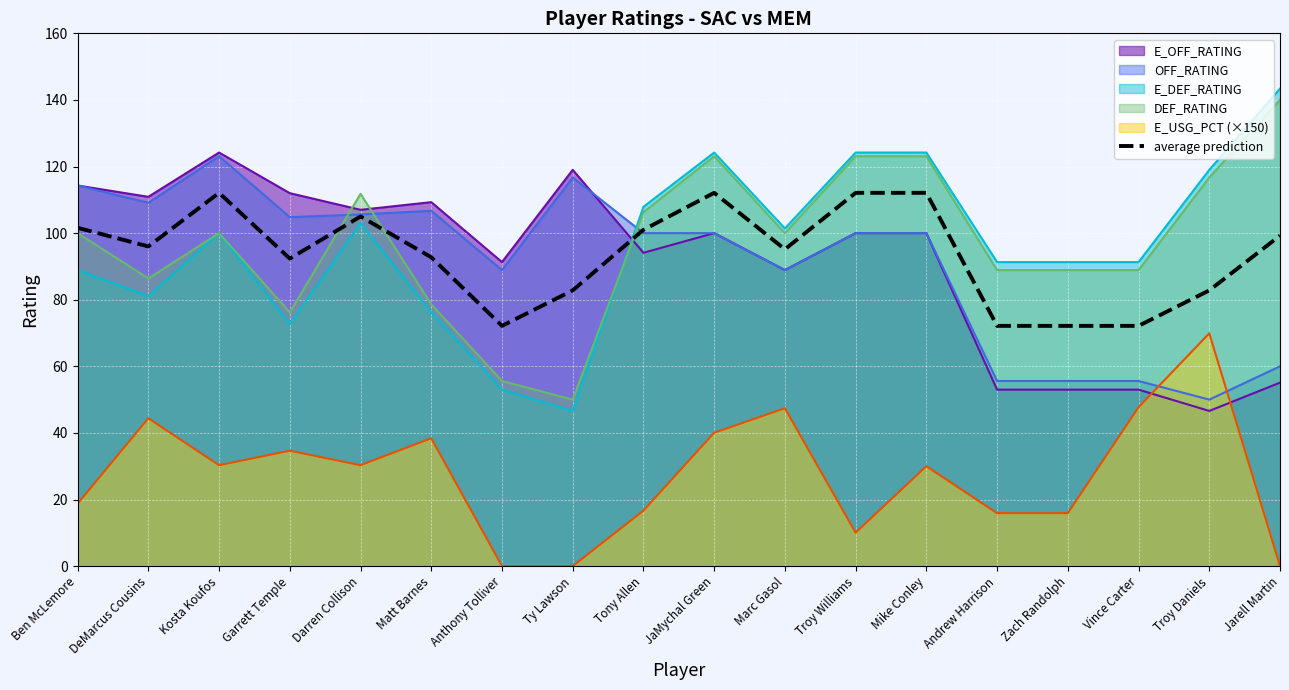

Reading left to right, what are all the values shown in this chart?

101.6	96.0	112.1	92.3	105.0	92.8	72.2	82.8	101.0	112.1	95.2	112.1	112.1	72.2	72.2	72.2	82.8	99.2